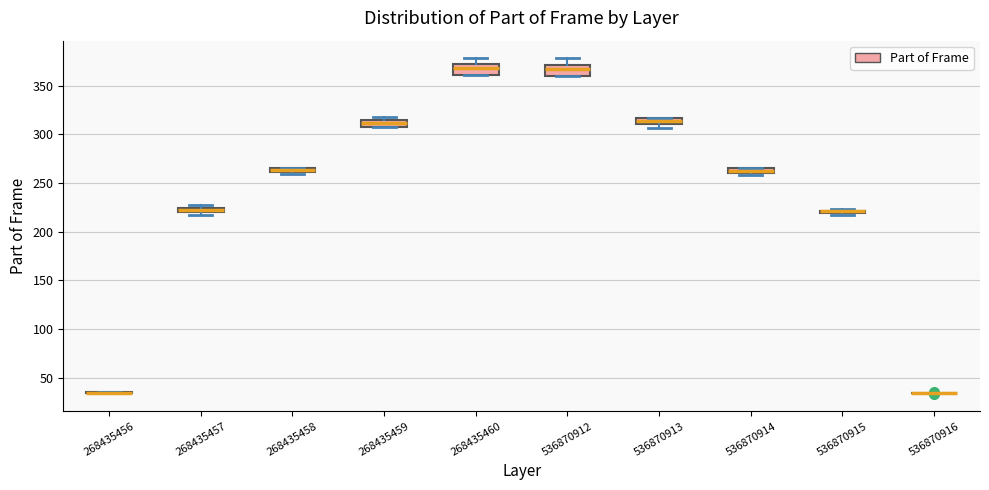

Where is the upper edge of the box at x = 268435459 on the y-axis? The values are not printed on the chart, so give them approximately, as read against the axis.

315